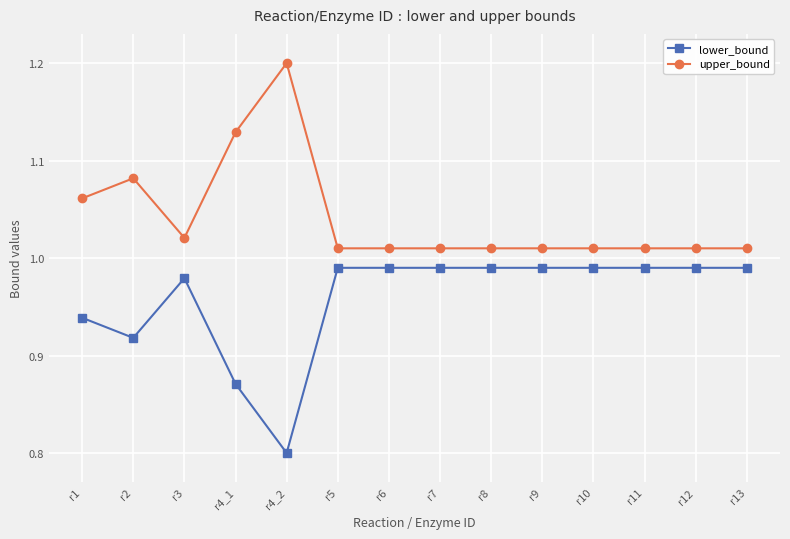

What is the sum of the upper_bound values at r1 and r10?

2.1